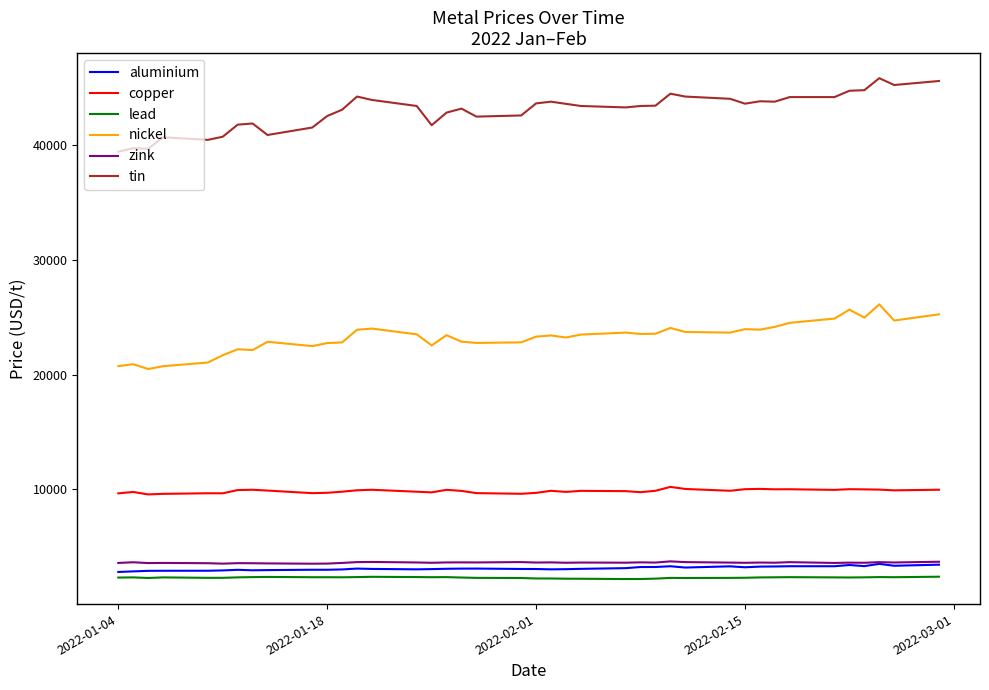

True or false: copper and zink intersect in this chart.

False